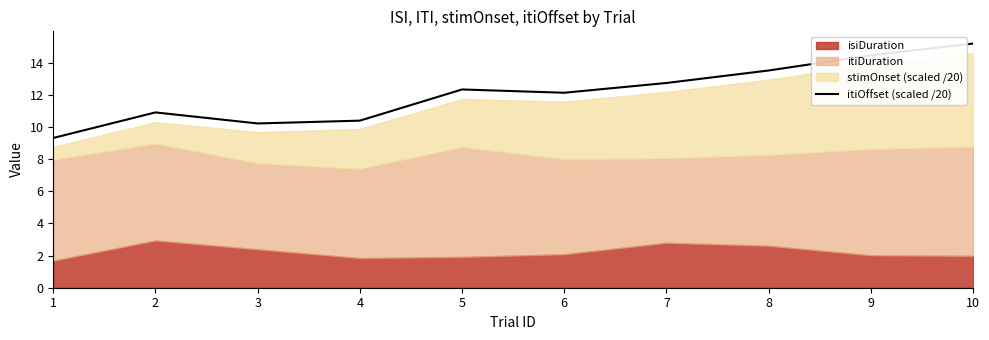

How many data points are less than 12?

4